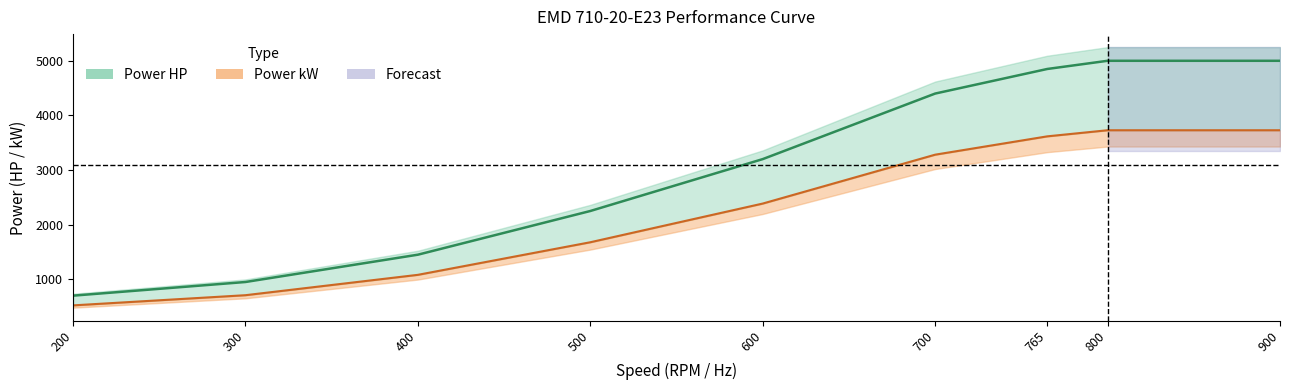

What is the average value of the Power kW series?

2303.4